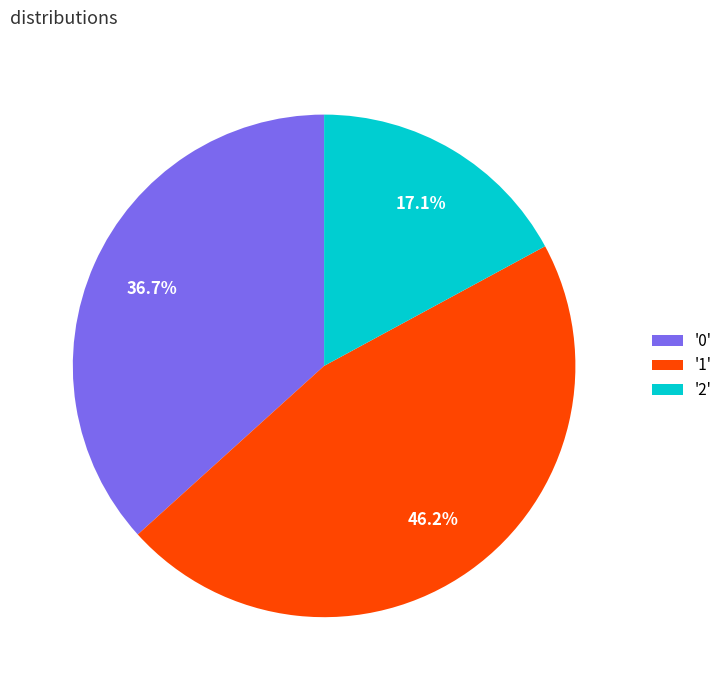

Count the number of slices in the pie.

3